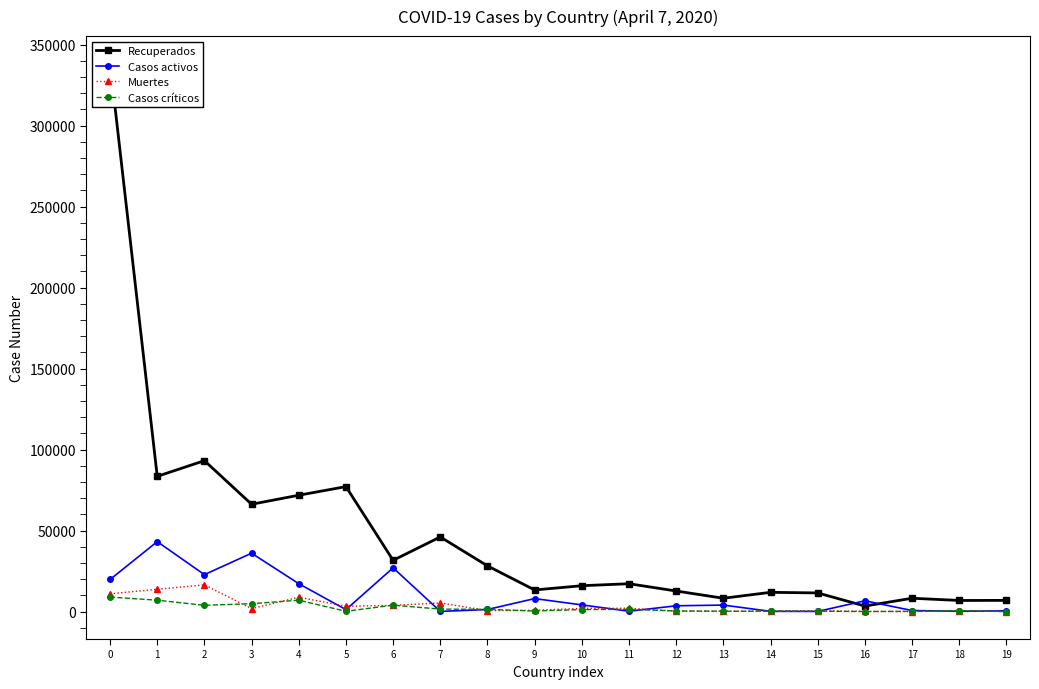

What is the value of the Muertes point at the 19th from the left?

591